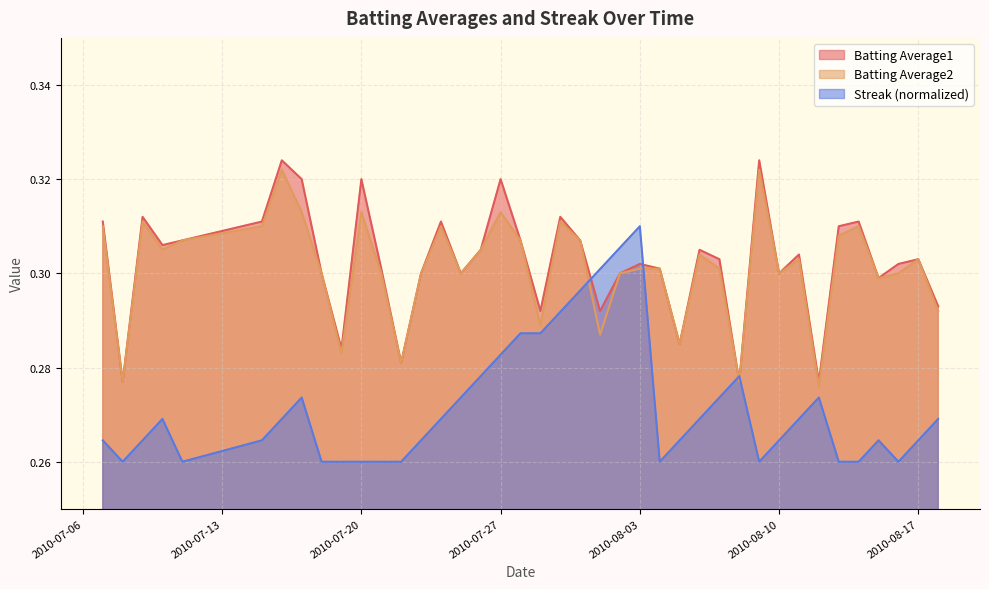

The value of Batting Average1 at 2010-07-23 is 0.3. True or false?

True